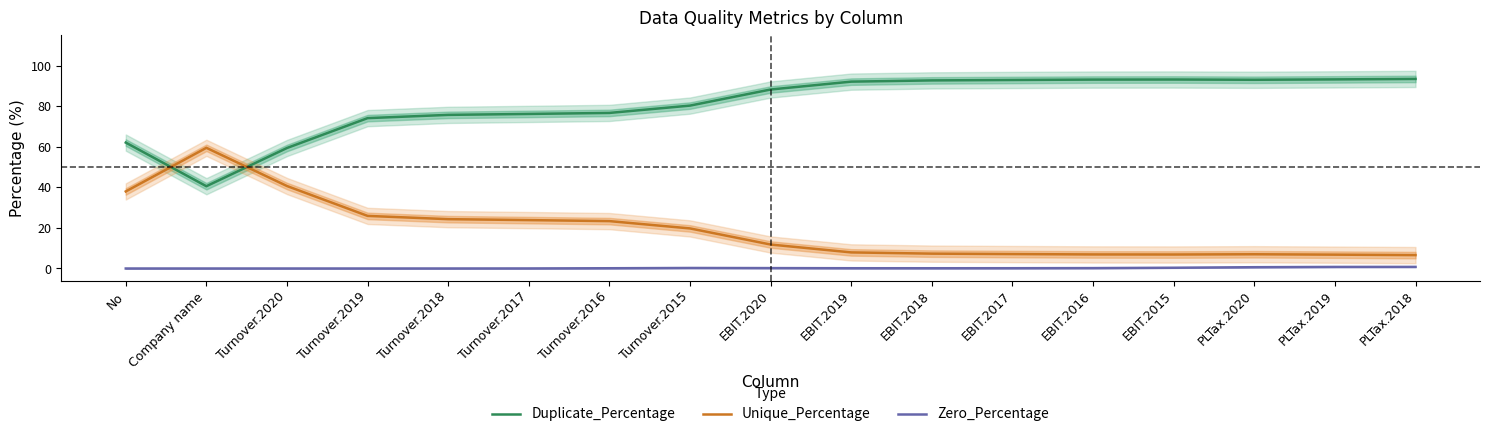

True or false: Duplicate_Percentage and Zero_Percentage intersect in this chart.

False